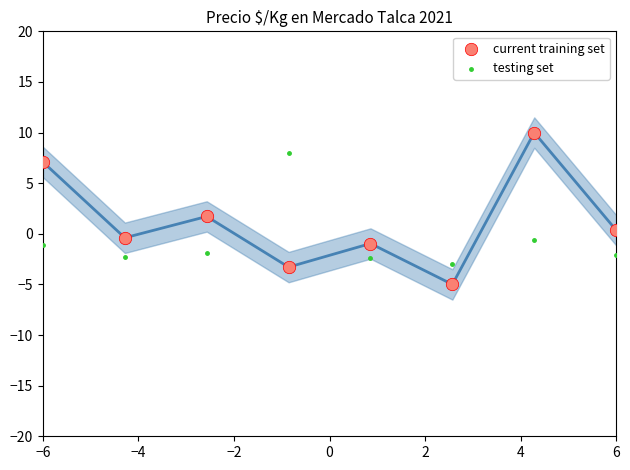

Which series has the largest Y range (max minus min)?

current training set